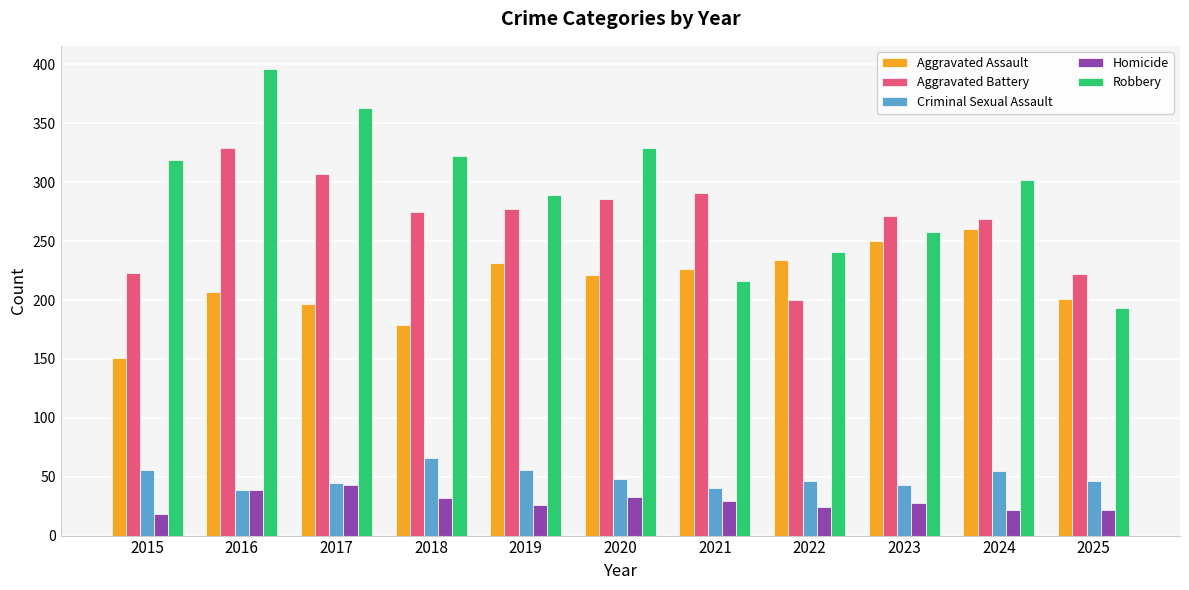

True or false: Robbery has a value of 329 at 2020.

True